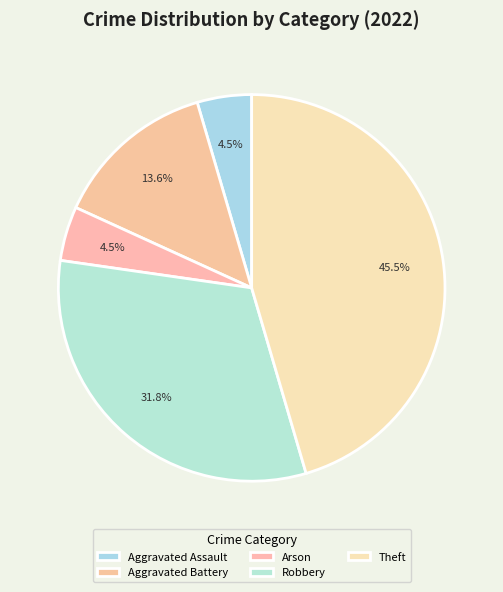

How many segments does this pie chart have?

5